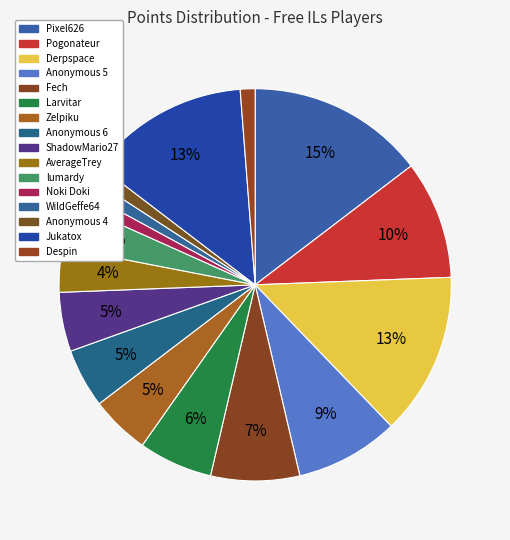

Which category has the smallest portion of the pie?

Noki Doki